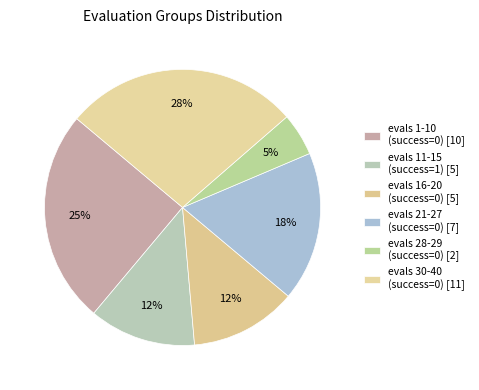

Count the number of slices in the pie.

6